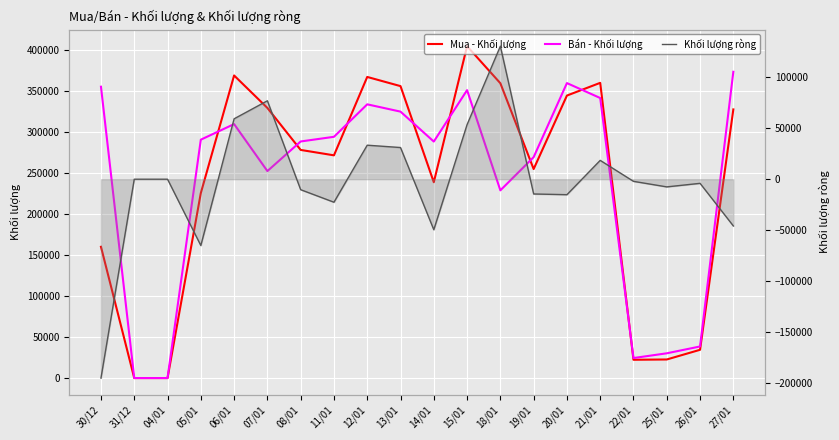

What is the label of the 14th point from the left?

19/01